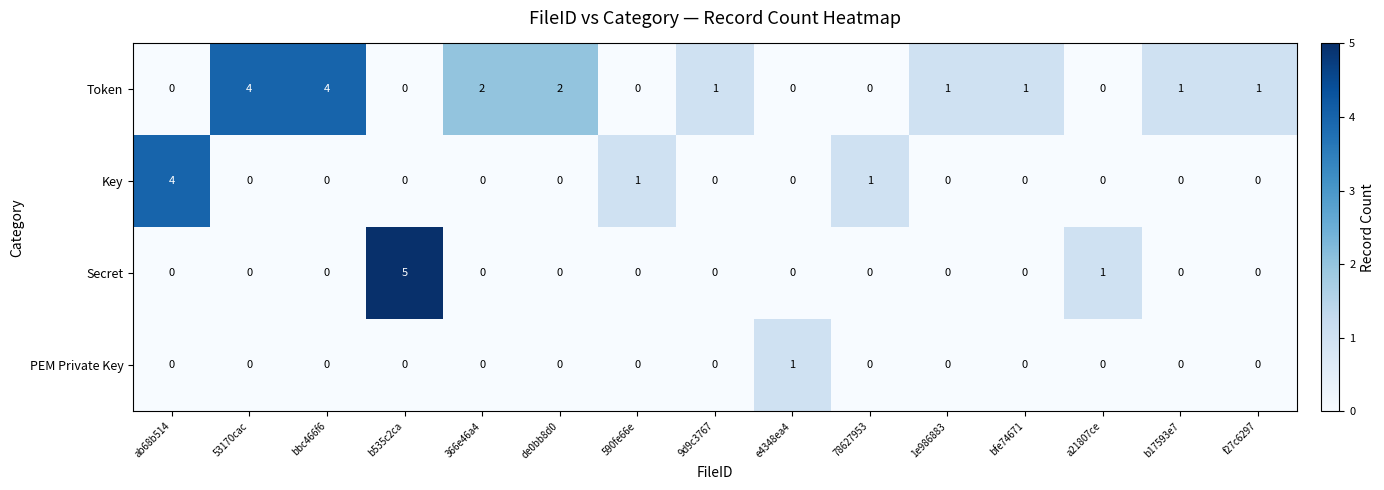

How many data points in PEM Private Key are above 0?

1